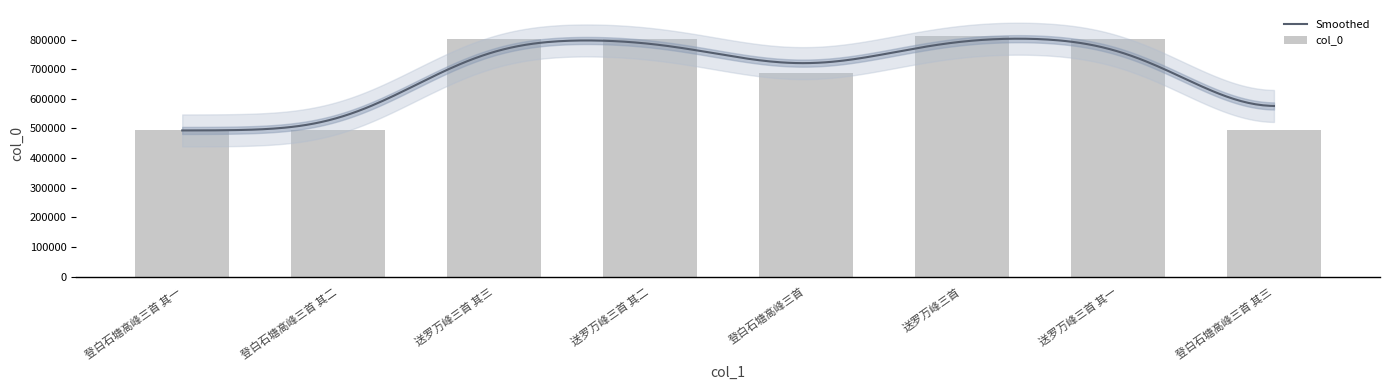

What is the ratio of the value at 登白石塘高峰三首 其一 to the value at 送罗万峰三首?

0.6